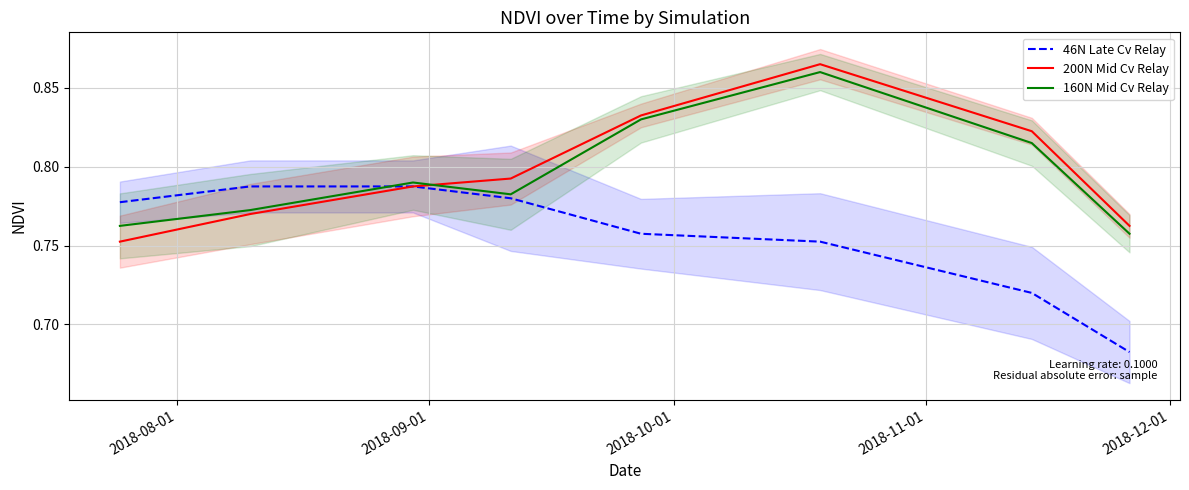

Which series ends up on top after the final intersection of 46N Late Cv Relay and 160N Mid Cv Relay?

160N Mid Cv Relay